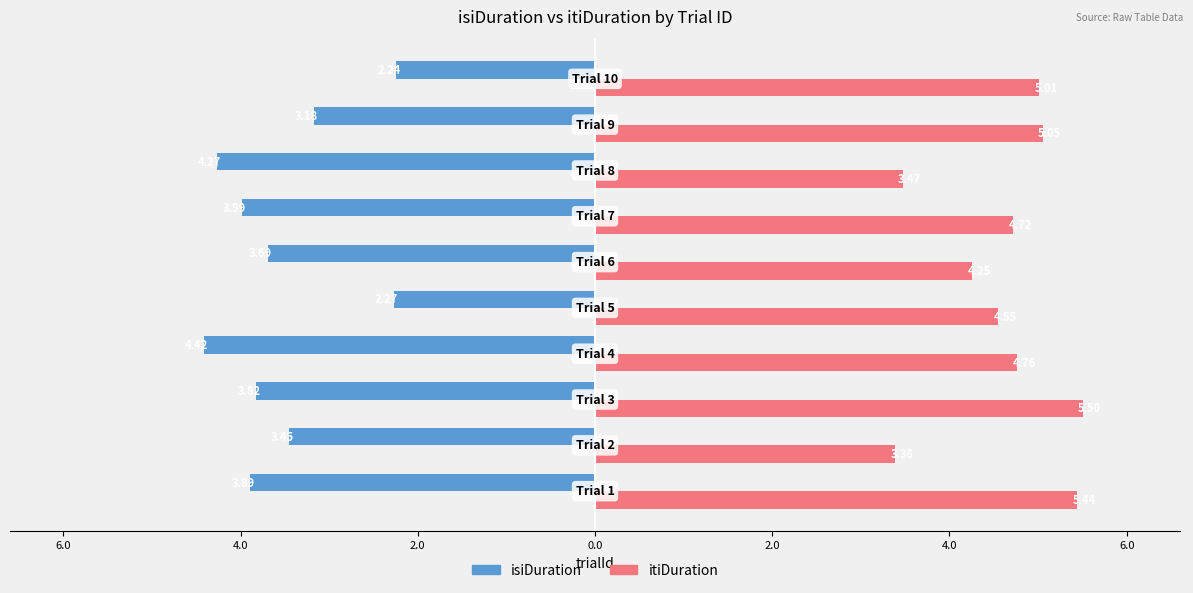

What are all the series names shown in the legend?

isiDuration, itiDuration